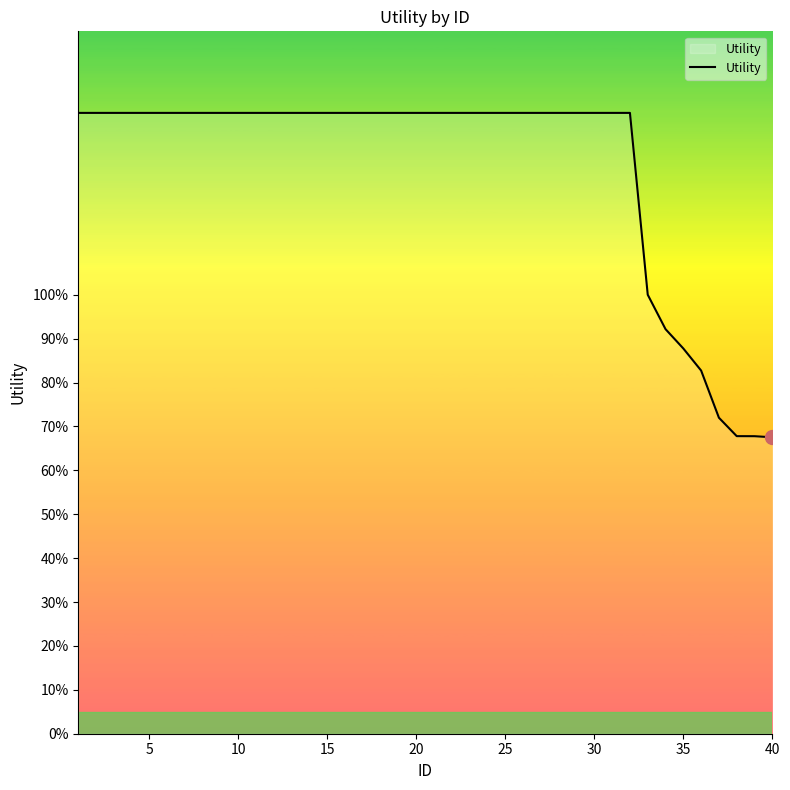

Does the chart have visible grid lines?

No